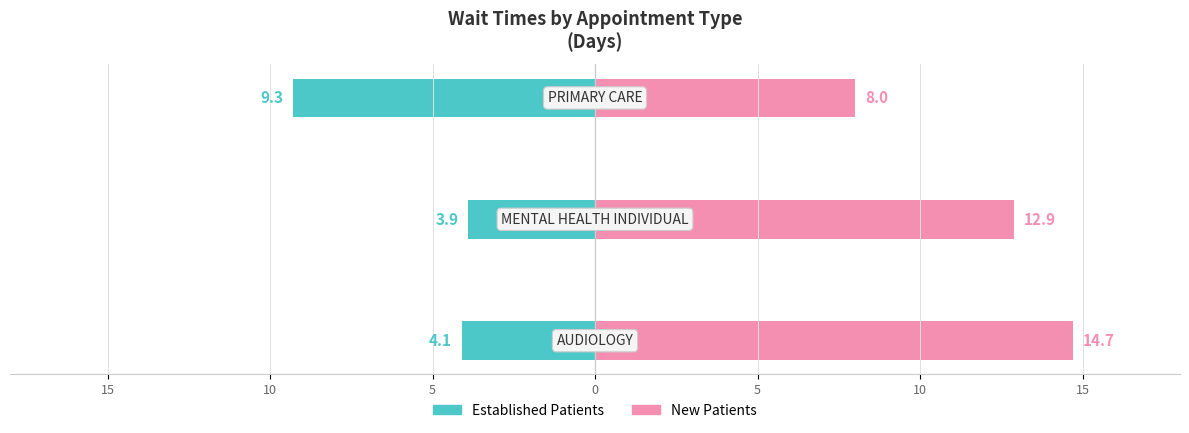

Reading left to right, extract all data points from this chart.

Established Patients: 15=-4.1	10=-3.9	5=-9.3
New Patients: 15=14.7	10=12.9	5=8.0